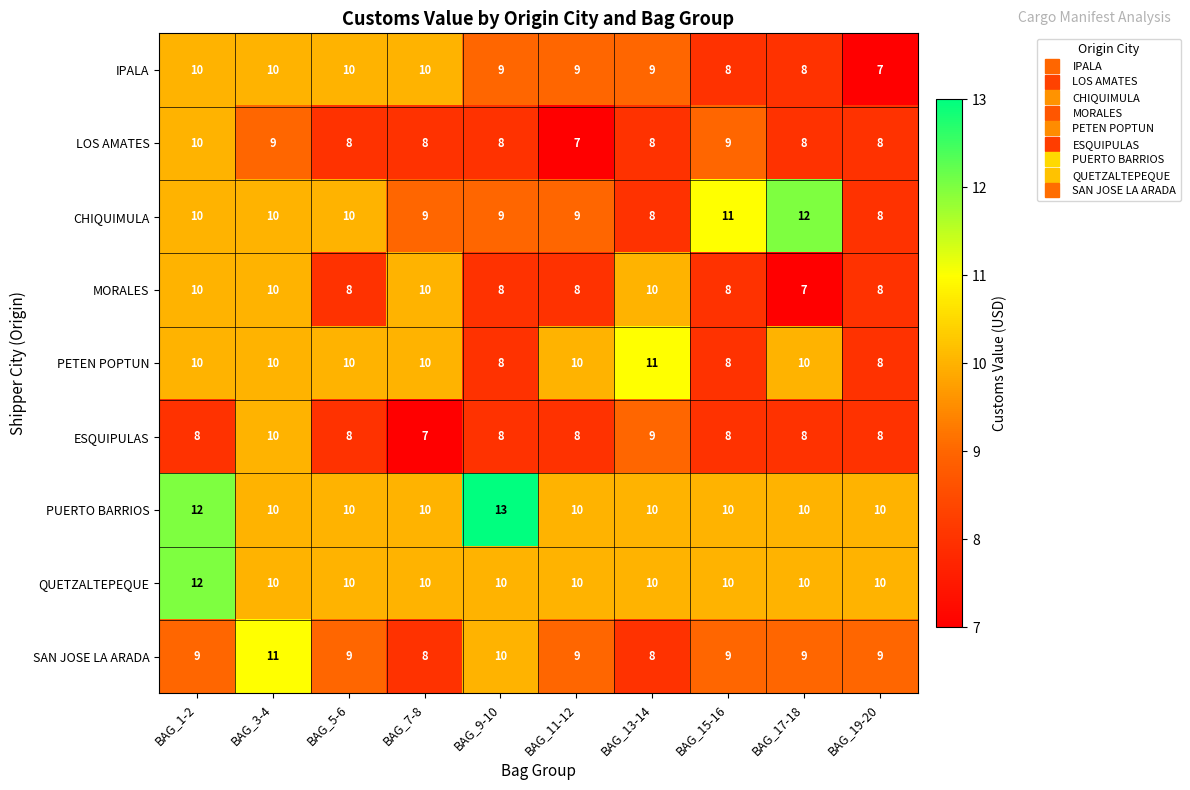

Count the CHIQUIMULA values in the range 9 to 10.

6